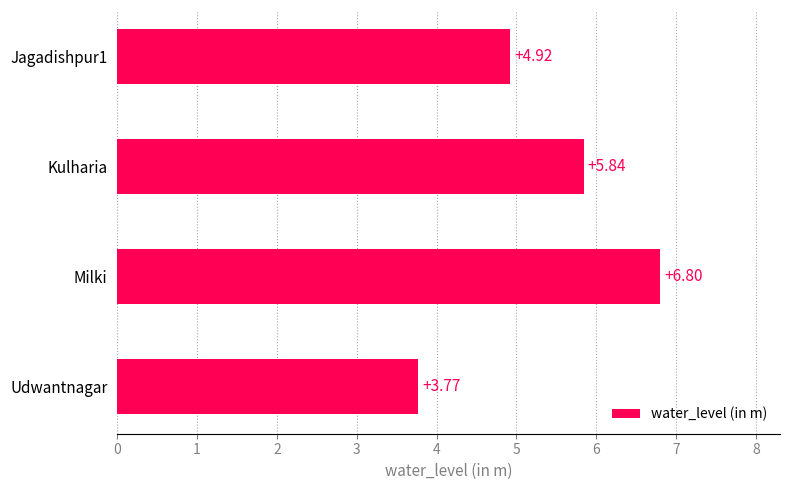

Which has a higher value, Milki or Kulharia?

Milki